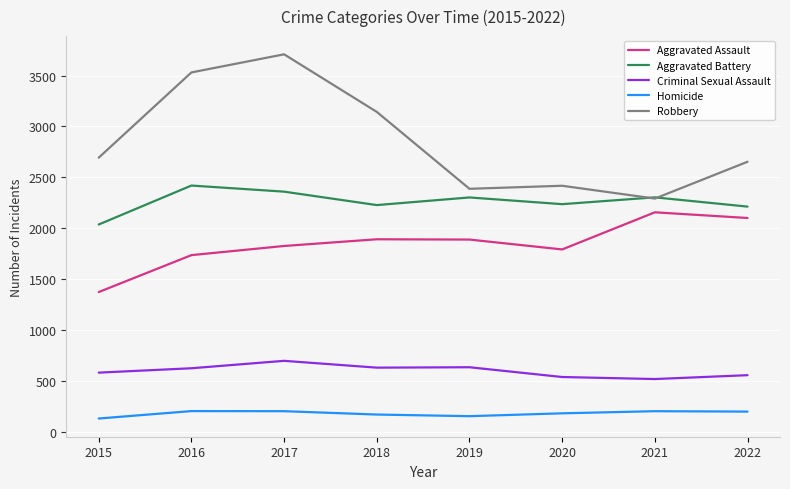

True or false: Aggravated Battery has a value of 2359 at 2017.

True